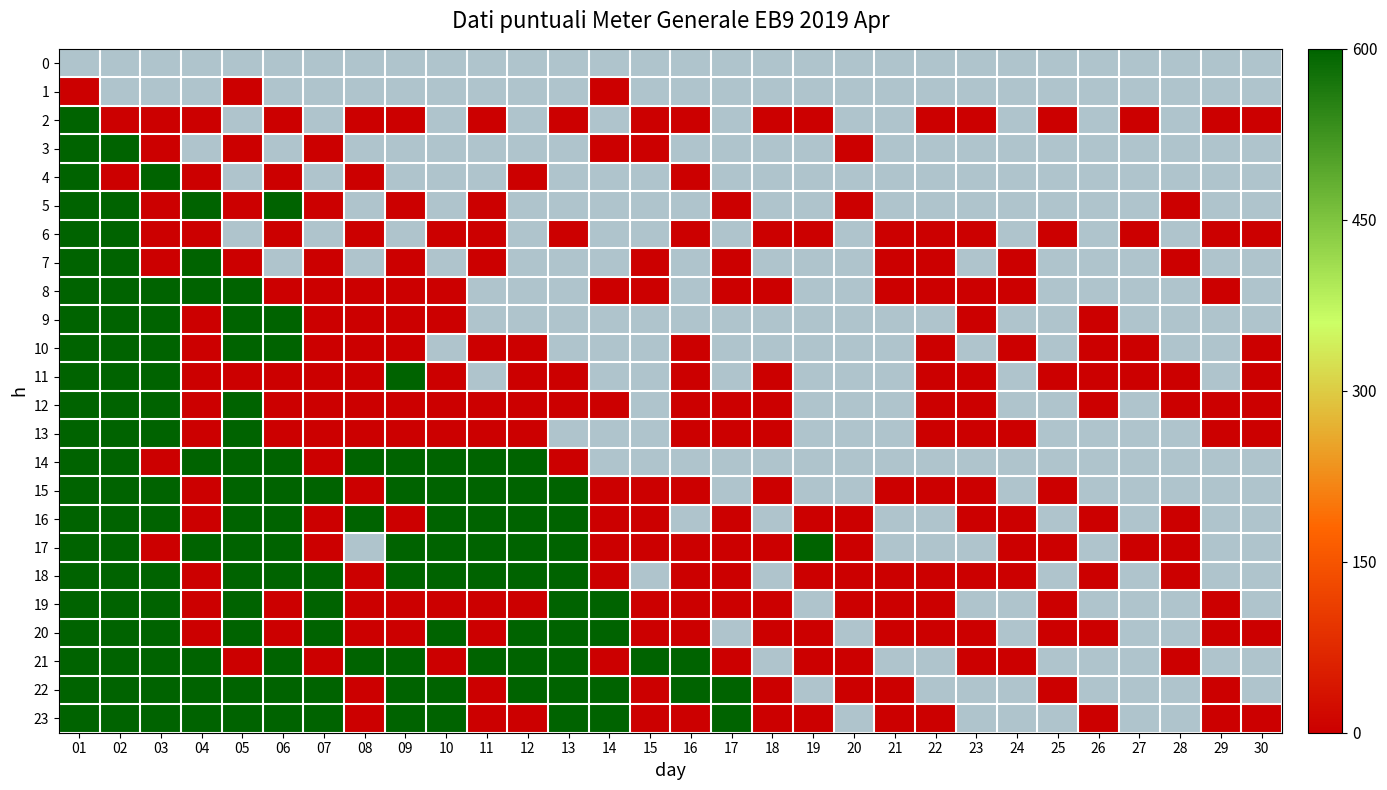

How many data points does each series have?

30